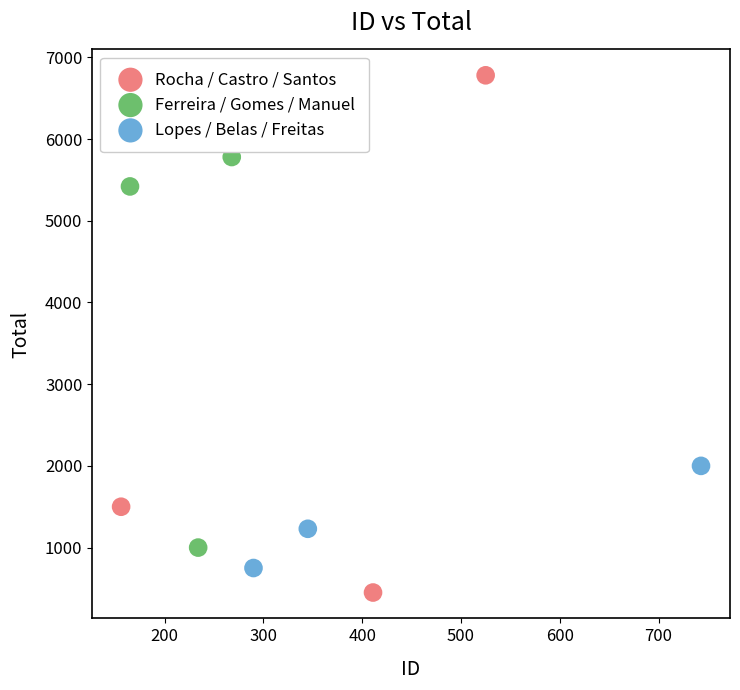

What are all the series names shown in the legend?

Rocha / Castro / Santos, Ferreira / Gomes / Manuel, Lopes / Belas / Freitas